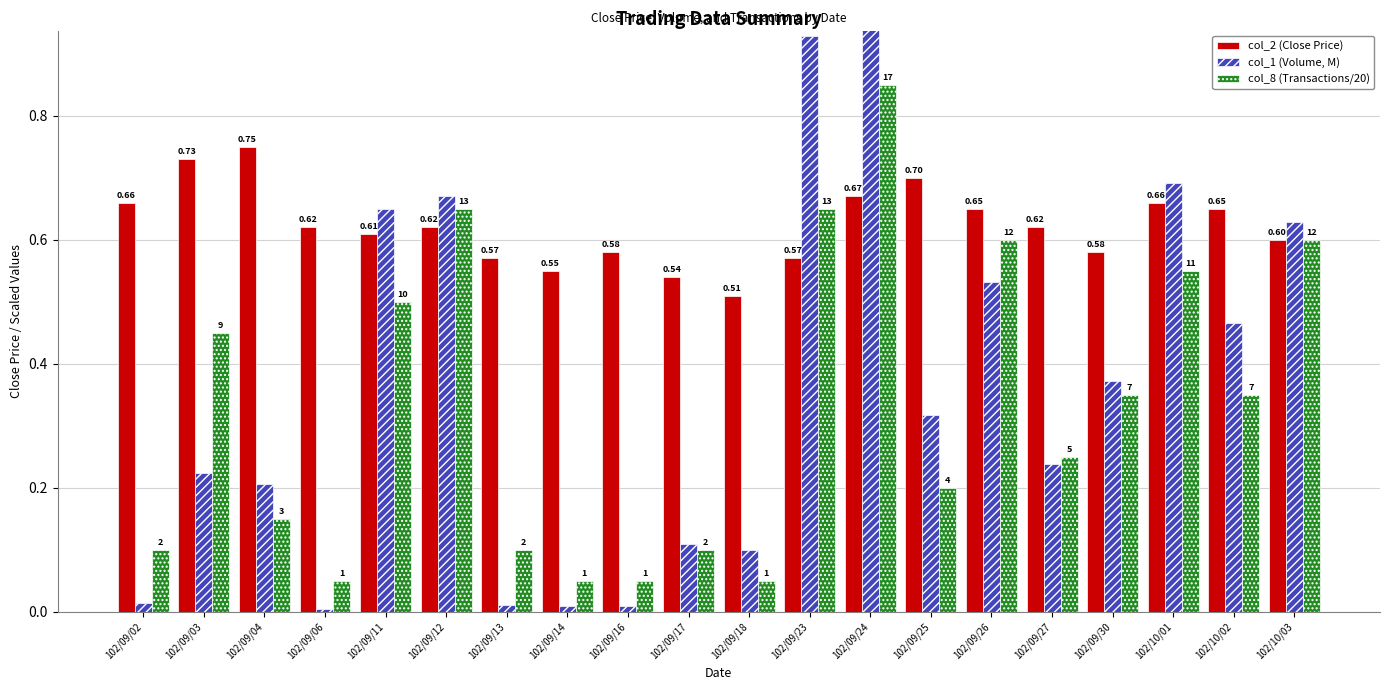

What are all the series names shown in the legend?

col_2 (Close Price), col_1 (Volume, M), col_8 (Transactions/20)